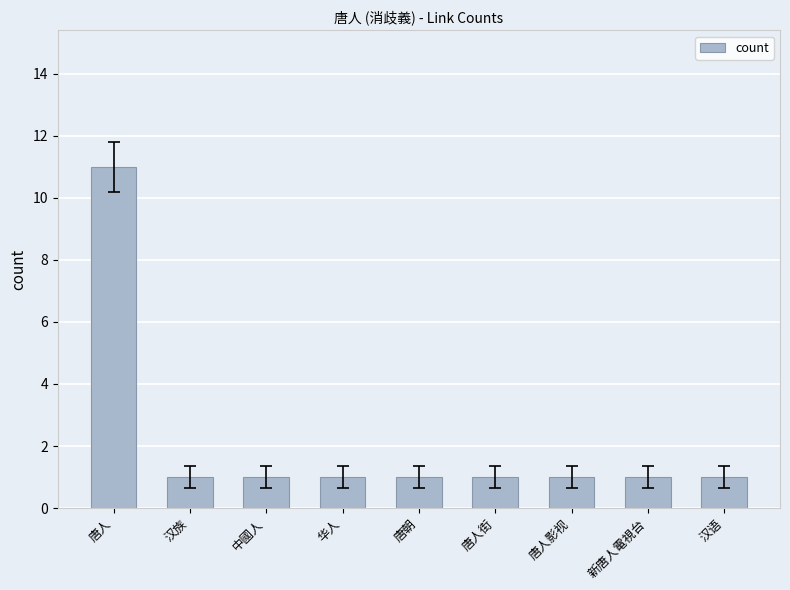

Read the value at 汉语.

1